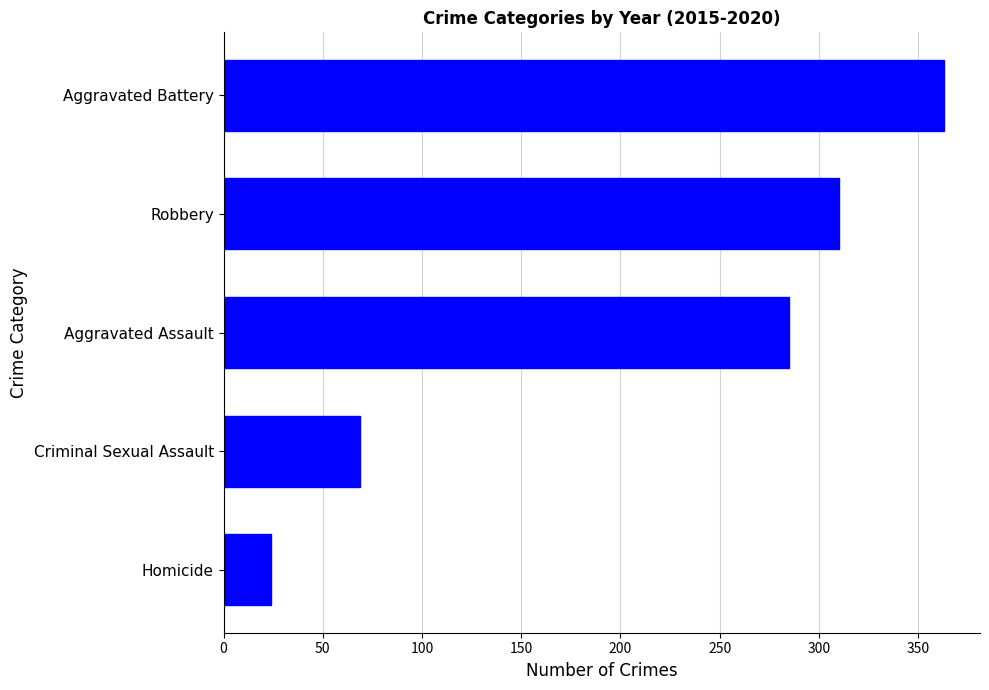

List the labels in order of value, smallest first.

Homicide, Criminal Sexual Assault, Aggravated Assault, Robbery, Aggravated Battery